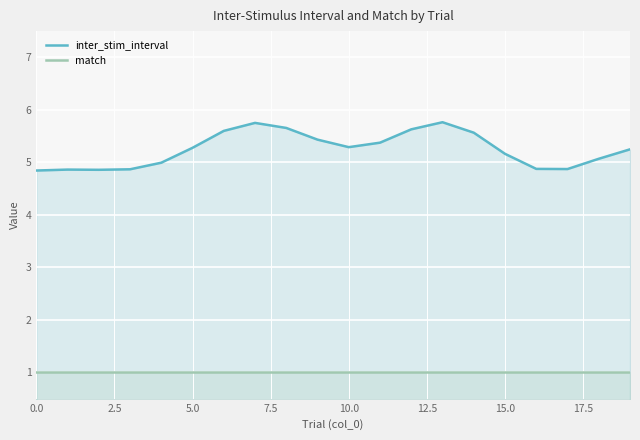

True or false: match and inter_stim_interval intersect in this chart.

False